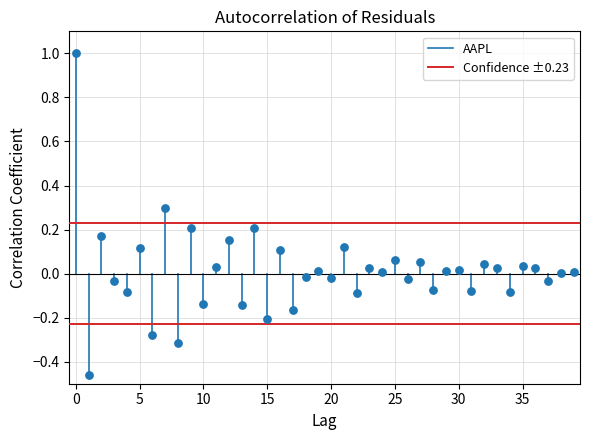

What is the range of Y values (max minus min)?

1.5